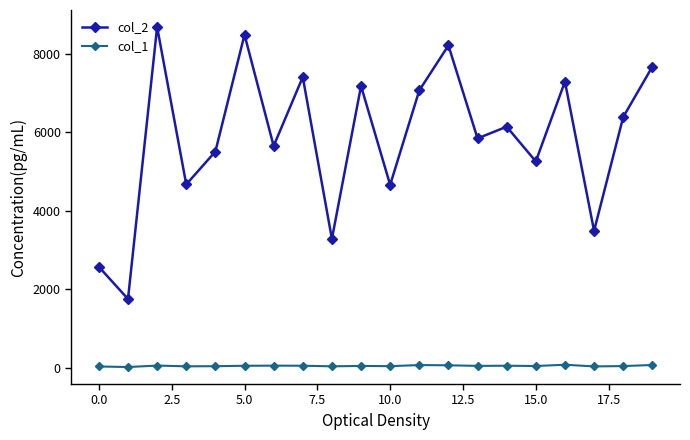

What is the greatest value displayed?

8682